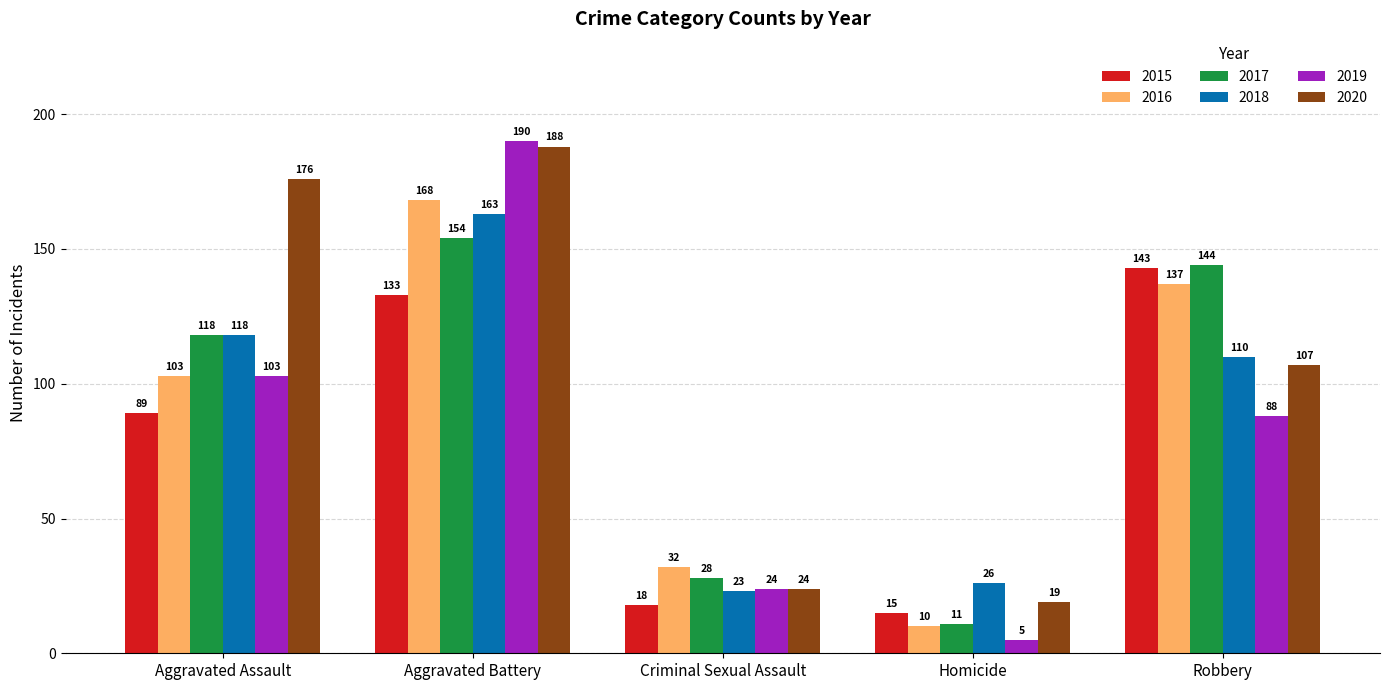

At which label is 2020 closest to 103?

Robbery